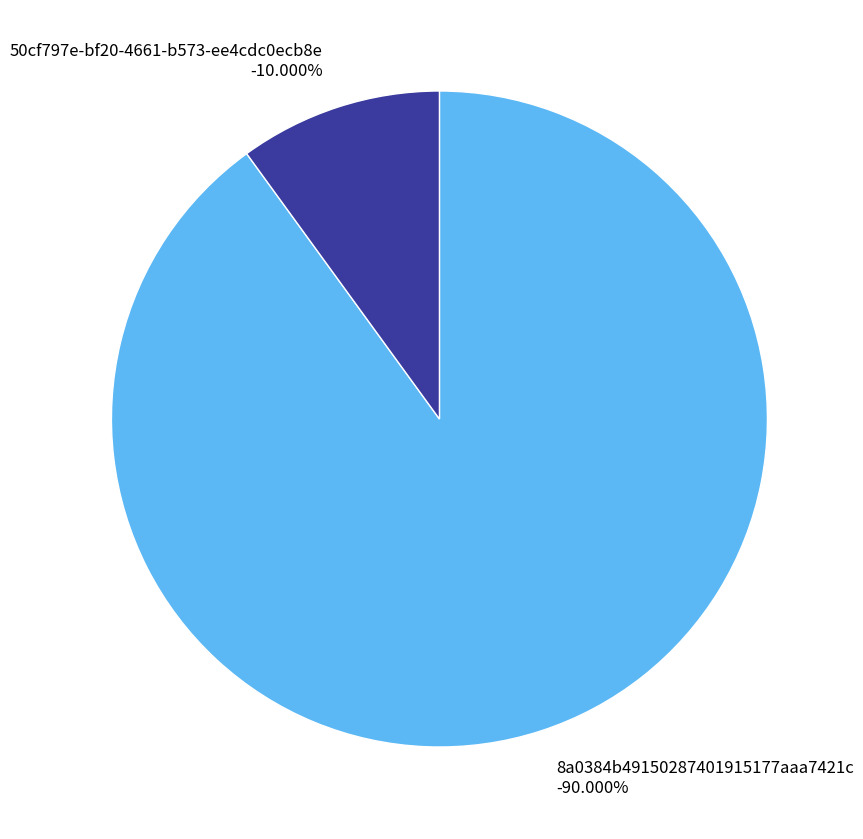

Is it true that 8a0384b49150287401915177aaa7421c is 82% of the pie?

False